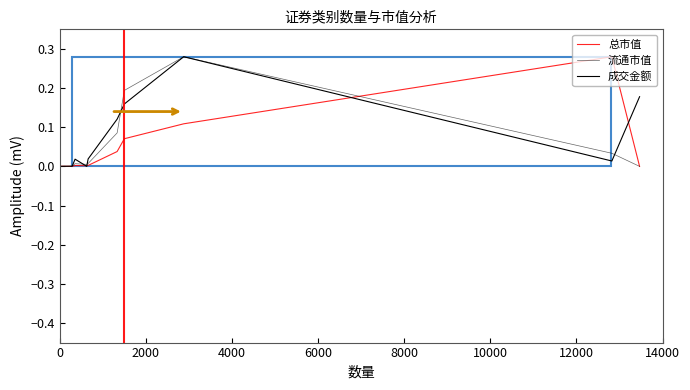

How many lines are shown in the chart?

3